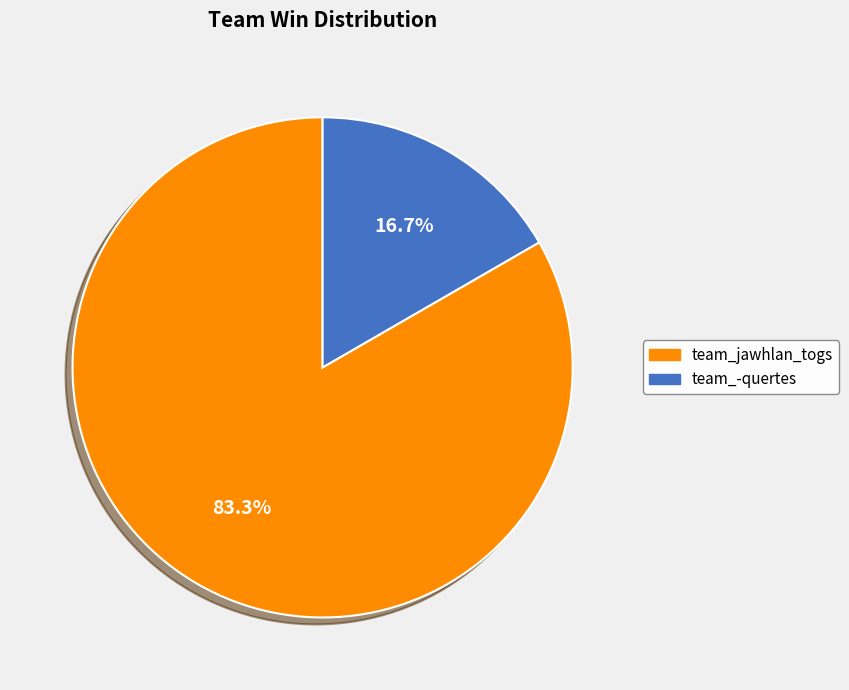

How many slices are in this pie chart?

2